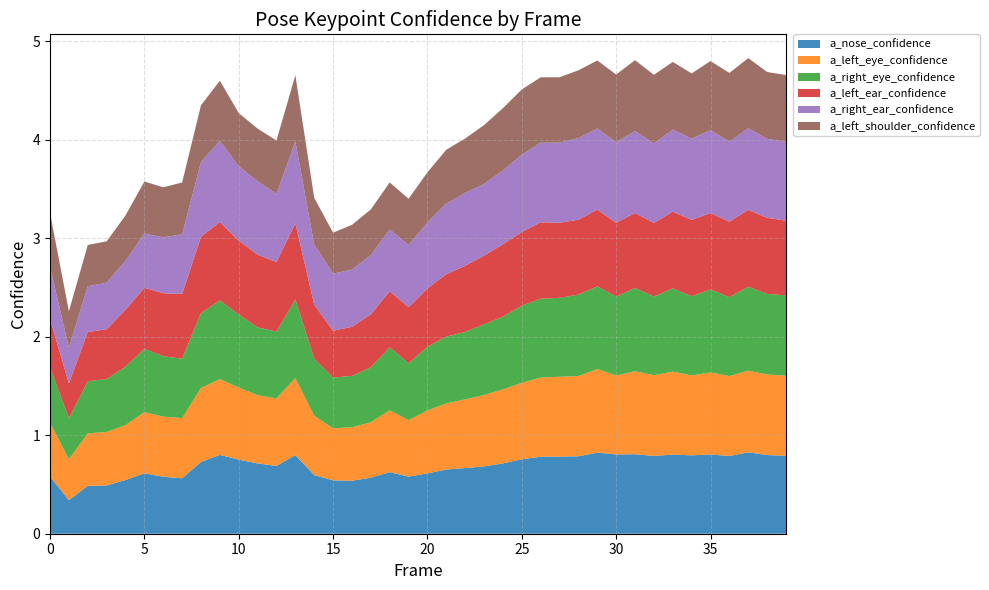

Reading left to right, extract all data points from this chart.

a_nose_confidence: 0=0.6	1=0.3	2=0.5	3=0.5	4=0.5	5=0.6	6=0.6	7=0.6	8=0.7	9=0.8	10=0.8	11=0.7	12=0.7	13=0.8	14=0.6	15=0.5	16=0.5	17=0.6	18=0.6	19=0.6	20=0.6	21=0.7	22=0.7	23=0.7	24=0.7	25=0.8	26=0.8	27=0.8	28=0.8	29=0.8	30=0.8	31=0.8	32=0.8	33=0.8	34=0.8	35=0.8	36=0.8	37=0.8	38=0.8	39=0.8
a_left_eye_confidence: 0=0.5	1=0.4	2=0.5	3=0.5	4=0.6	5=0.6	6=0.6	7=0.6	8=0.8	9=0.8	10=0.7	11=0.7	12=0.7	13=0.8	14=0.6	15=0.5	16=0.5	17=0.6	18=0.6	19=0.6	20=0.6	21=0.7	22=0.7	23=0.7	24=0.8	25=0.8	26=0.8	27=0.8	28=0.8	29=0.8	30=0.8	31=0.8	32=0.8	33=0.8	34=0.8	35=0.8	36=0.8	37=0.8	38=0.8	39=0.8
a_right_eye_confidence: 0=0.6	1=0.4	2=0.5	3=0.5	4=0.6	5=0.6	6=0.6	7=0.6	8=0.8	9=0.8	10=0.7	11=0.7	12=0.7	13=0.8	14=0.6	15=0.5	16=0.5	17=0.6	18=0.6	19=0.6	20=0.6	21=0.7	22=0.7	23=0.7	24=0.7	25=0.8	26=0.8	27=0.8	28=0.8	29=0.8	30=0.8	31=0.8	32=0.8	33=0.8	34=0.8	35=0.8	36=0.8	37=0.9	38=0.8	39=0.8
a_left_ear_confidence: 0=0.5	1=0.4	2=0.5	3=0.5	4=0.6	5=0.6	6=0.6	7=0.7	8=0.8	9=0.8	10=0.8	11=0.7	12=0.7	13=0.8	14=0.5	15=0.5	16=0.5	17=0.5	18=0.6	19=0.6	20=0.6	21=0.6	22=0.7	23=0.7	24=0.7	25=0.7	26=0.8	27=0.8	28=0.8	29=0.8	30=0.7	31=0.8	32=0.7	33=0.8	34=0.8	35=0.8	36=0.8	37=0.8	38=0.8	39=0.8
a_right_ear_confidence: 0=0.5	1=0.4	2=0.5	3=0.5	4=0.5	5=0.6	6=0.6	7=0.6	8=0.8	9=0.8	10=0.8	11=0.7	12=0.7	13=0.8	14=0.6	15=0.6	16=0.6	17=0.6	18=0.6	19=0.6	20=0.7	21=0.7	22=0.7	23=0.7	24=0.8	25=0.8	26=0.8	27=0.8	28=0.8	29=0.8	30=0.8	31=0.8	32=0.8	33=0.8	34=0.8	35=0.8	36=0.8	37=0.8	38=0.8	39=0.8
a_left_shoulder_confidence: 0=0.5	1=0.4	2=0.4	3=0.4	4=0.5	5=0.5	6=0.5	7=0.5	8=0.6	9=0.6	10=0.5	11=0.5	12=0.5	13=0.7	14=0.5	15=0.4	16=0.5	17=0.5	18=0.5	19=0.5	20=0.5	21=0.5	22=0.6	23=0.6	24=0.6	25=0.7	26=0.7	27=0.7	28=0.7	29=0.7	30=0.7	31=0.7	32=0.7	33=0.7	34=0.7	35=0.7	36=0.7	37=0.7	38=0.7	39=0.7